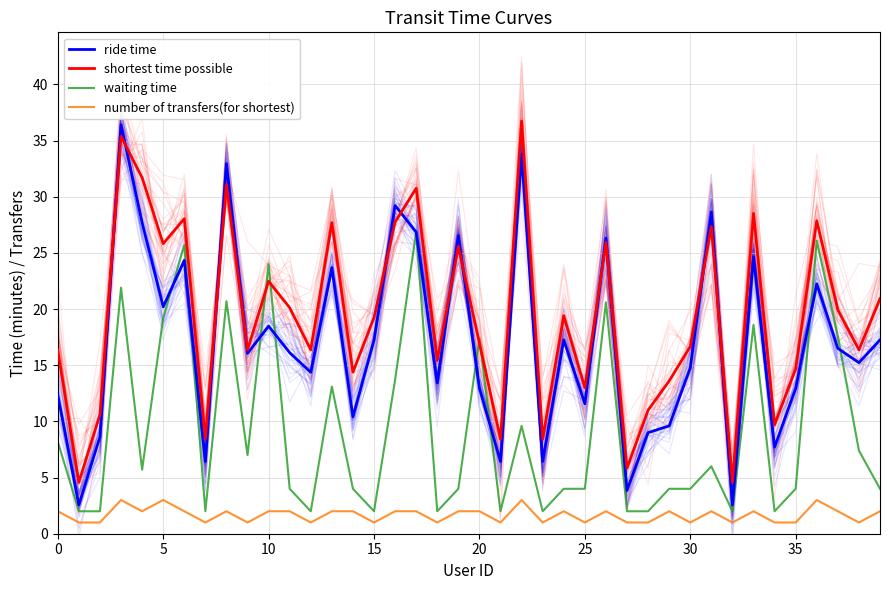

What is the average value of the number of transfers(for shortest) series?

1.7